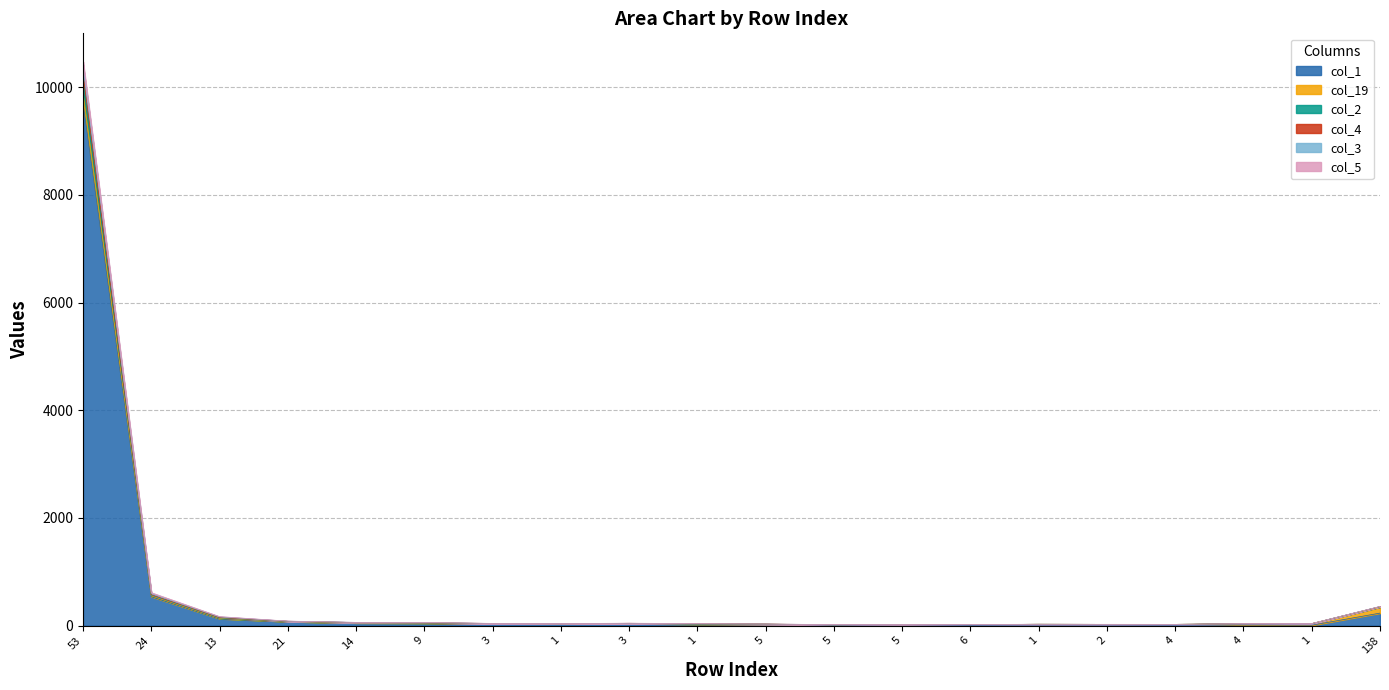

Rank the categories by col_3 value from highest to lowest.

53, 24, 138, 13, 21, 14, 9, 3, 3, 1, 1, 4, 1, 5, 1, 2, 4, 5, 5, 6